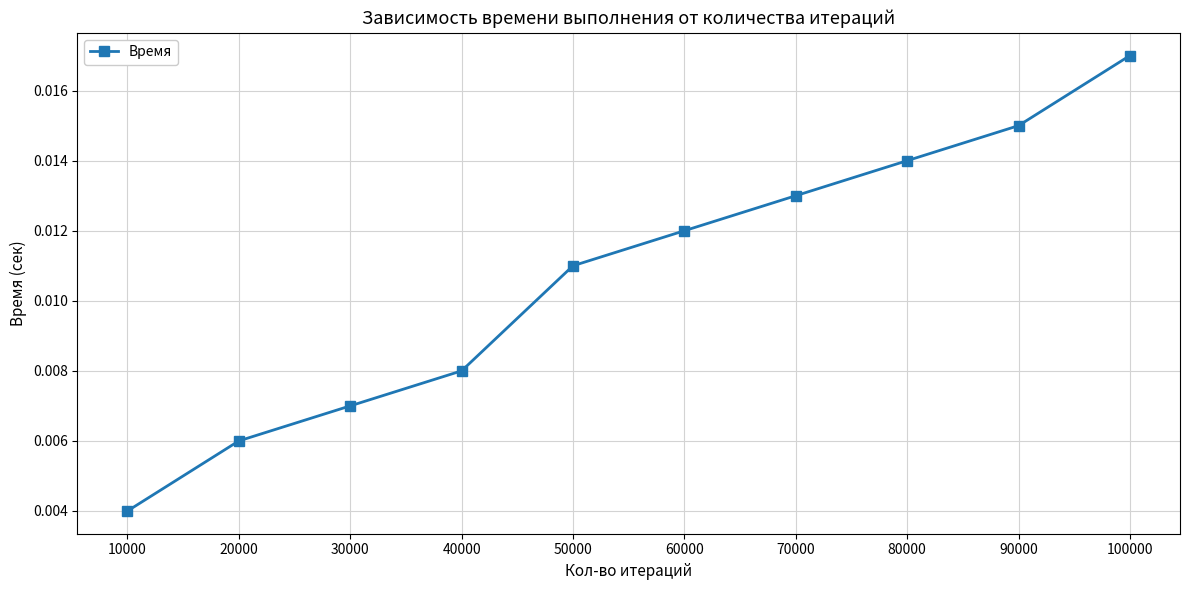

List the labels in order of value, largest first.

100000, 90000, 80000, 70000, 60000, 50000, 40000, 30000, 20000, 10000